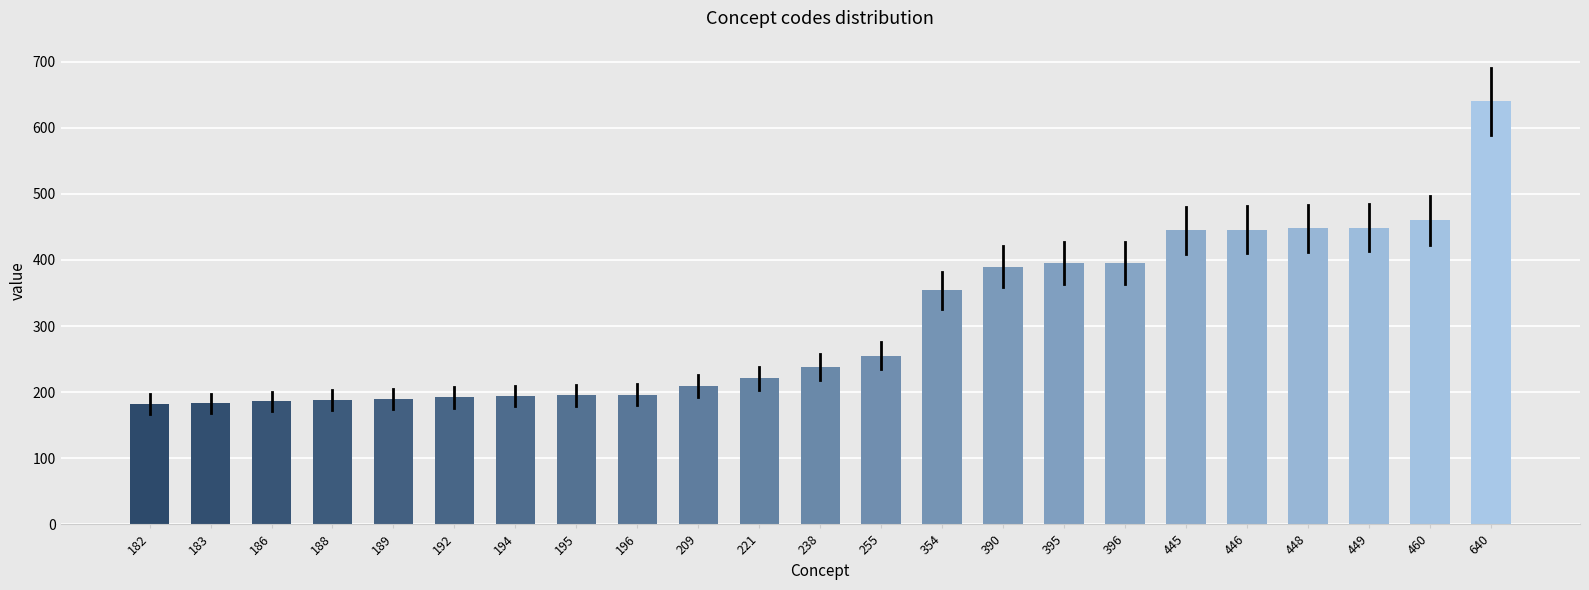

True or false: the data shows 396 at 396.

True